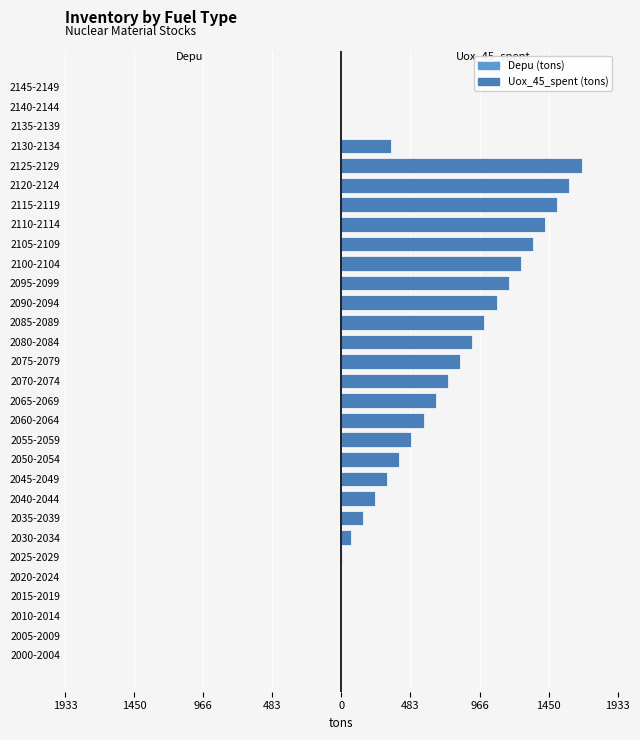

Are the bars horizontal?

Yes